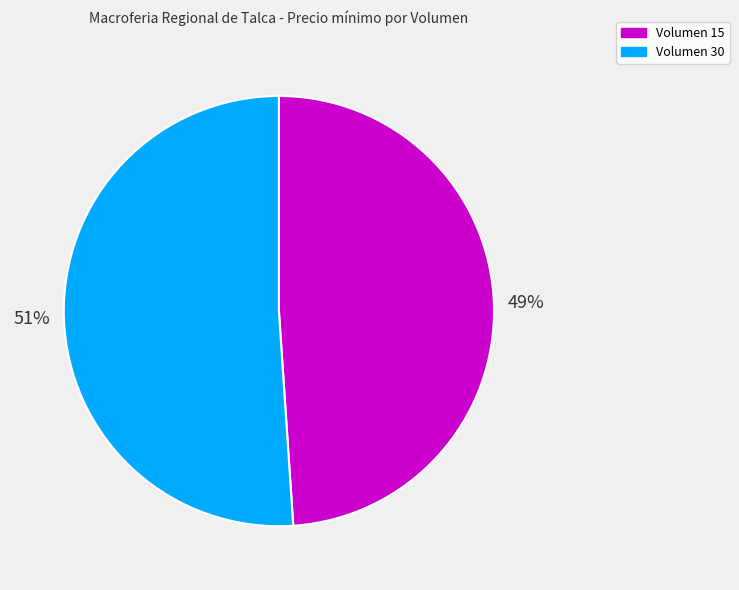

To the nearest percent, what percentage of the pie is Volumen 30?

51%